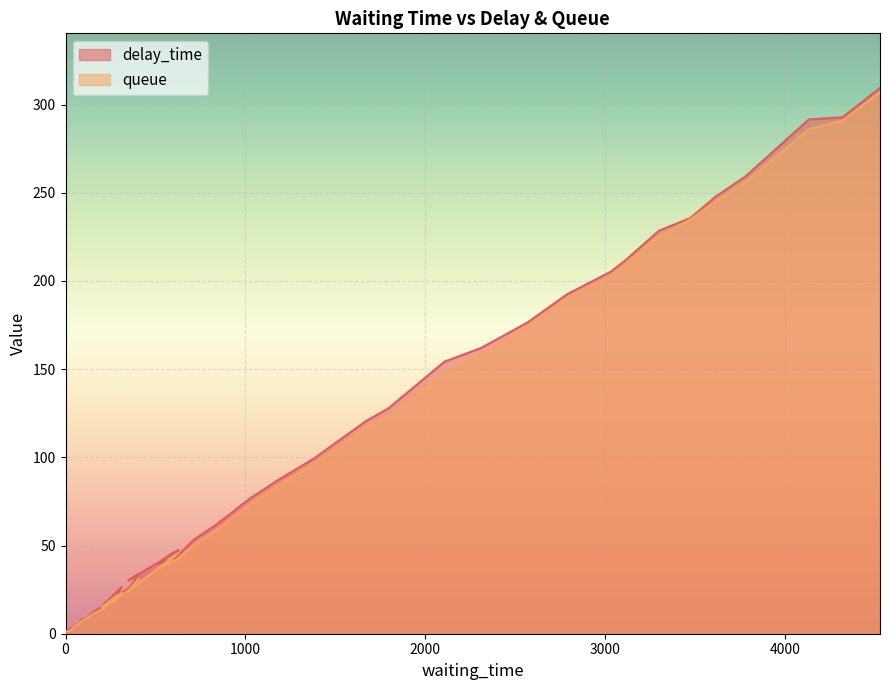

Where does the delay_time series first go above 53?

710